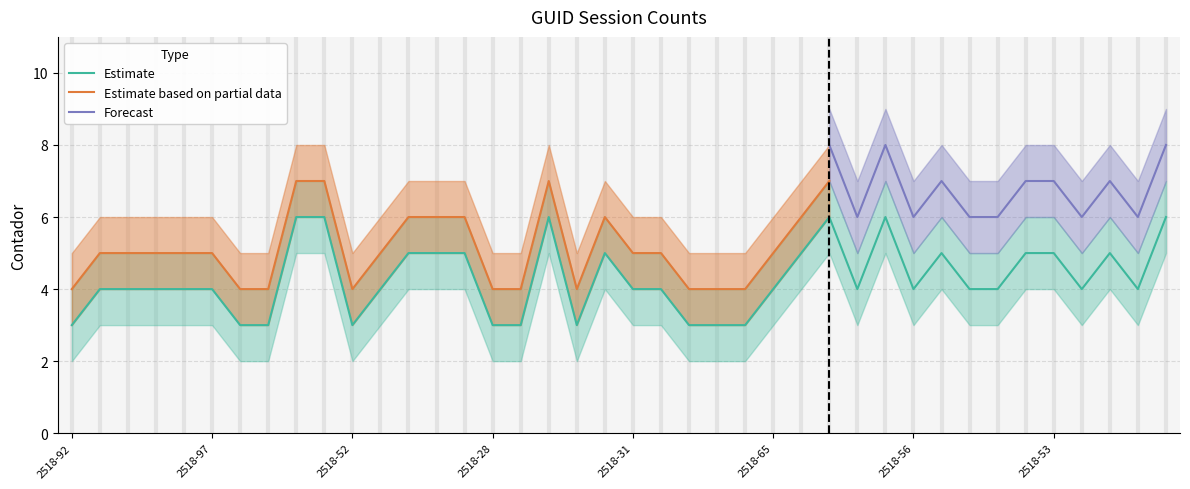

What is the minimum value shown in the chart?

3